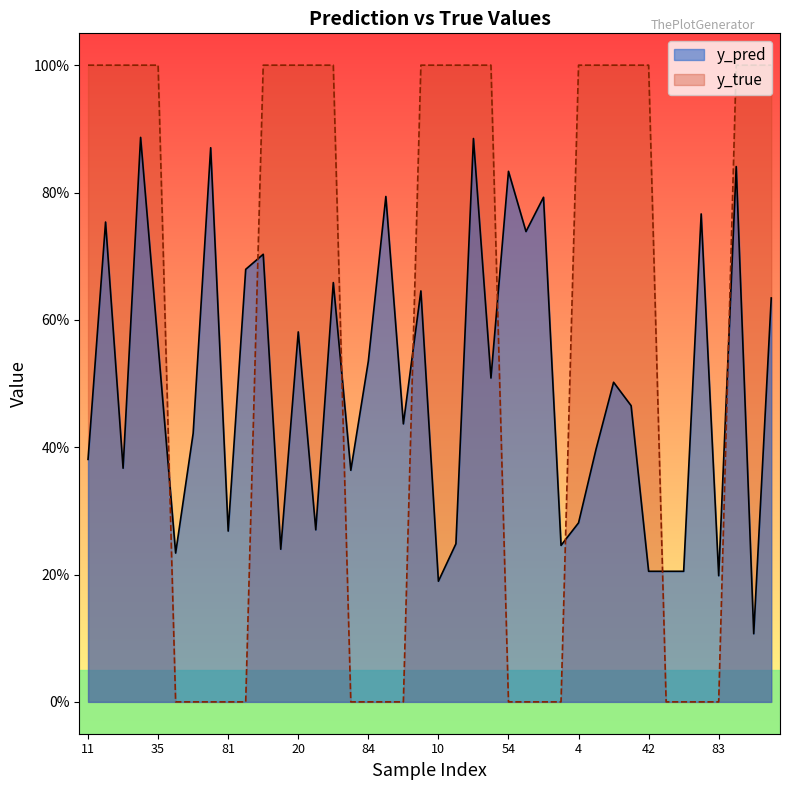

Rank the categories by y_pred value from lowest to highest.

34, 10, 83, 42, 64, 65, 50, 15, 74, 31, 81, 29, 4, 76, 25, 11, 9, 51, 90, 21, 19, 47, 84, 35, 20, 38, 0, 45, 88, 13, 56, 14, 82, 70, 85, 54, 22, 58, 40, 33